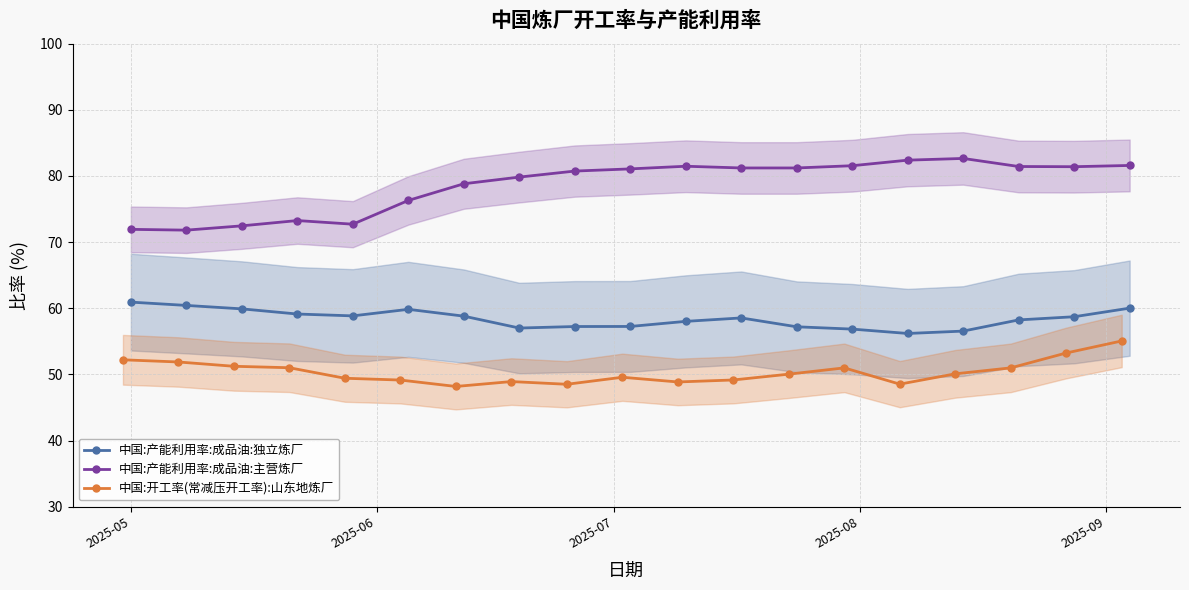

What is the minimum value for 中国:产能利用率:成品油:主营炼厂?

71.8